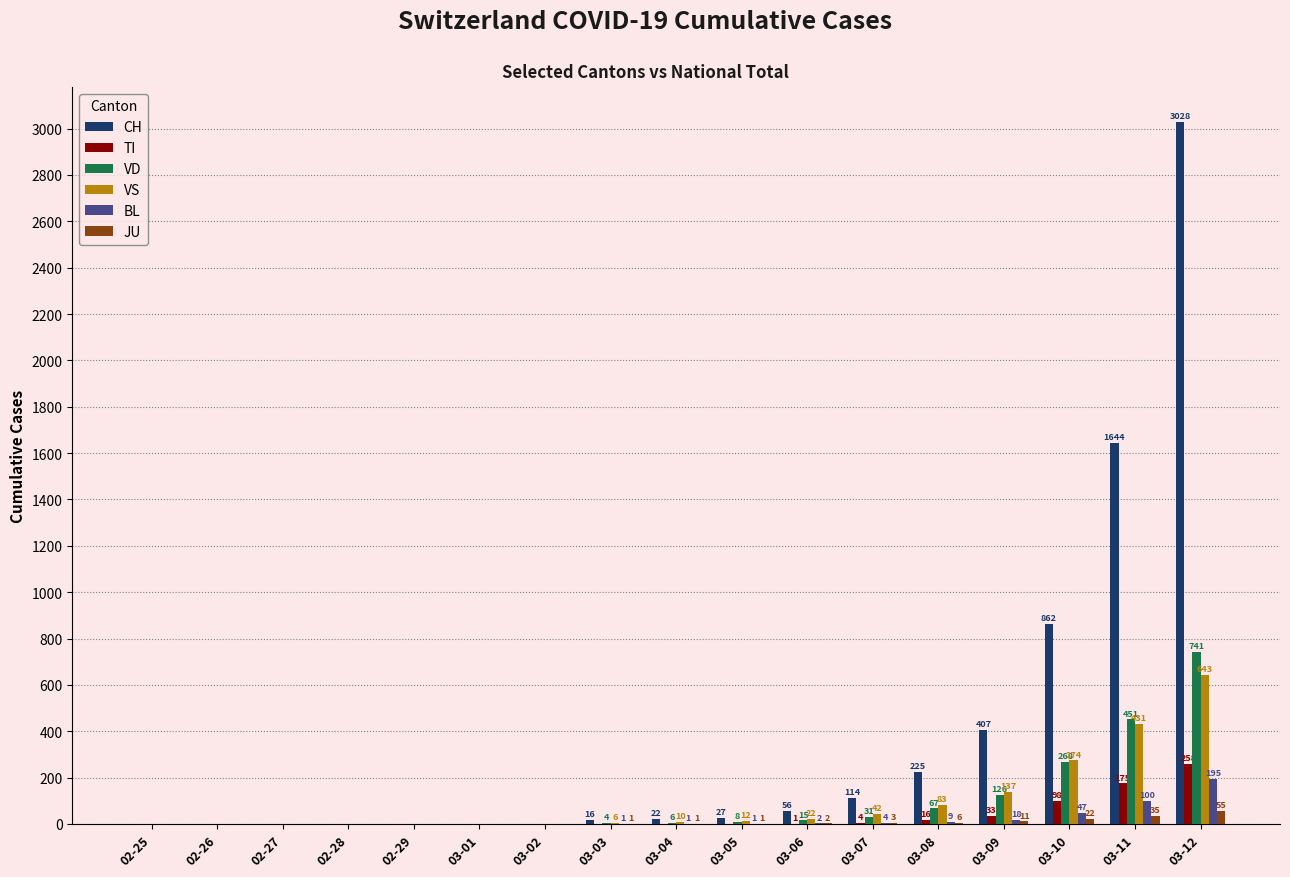

Which series has the largest total across all categories?

CH